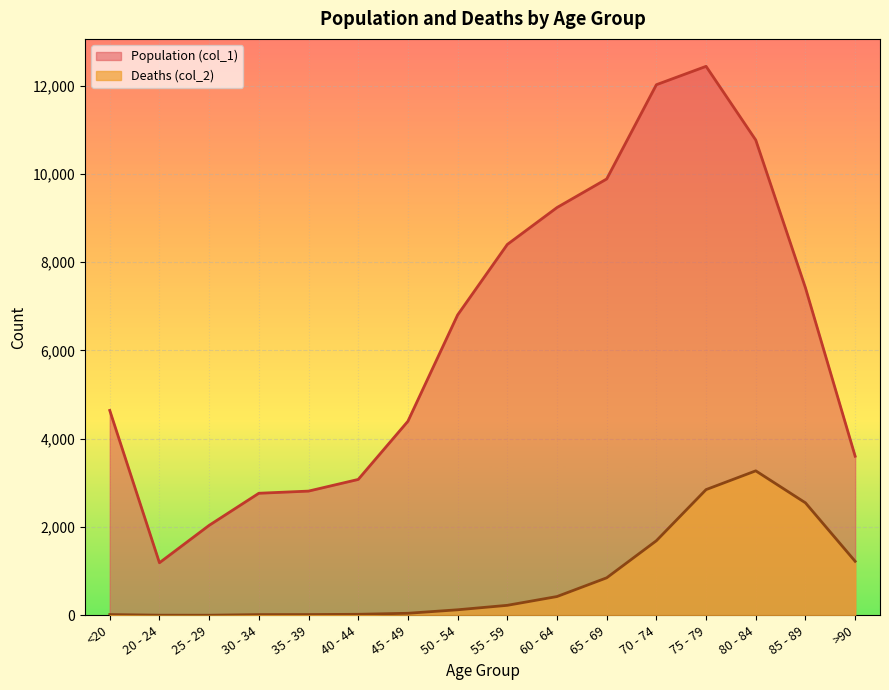

Where does the Deaths (col_2) series first go above 227?

60 - 64